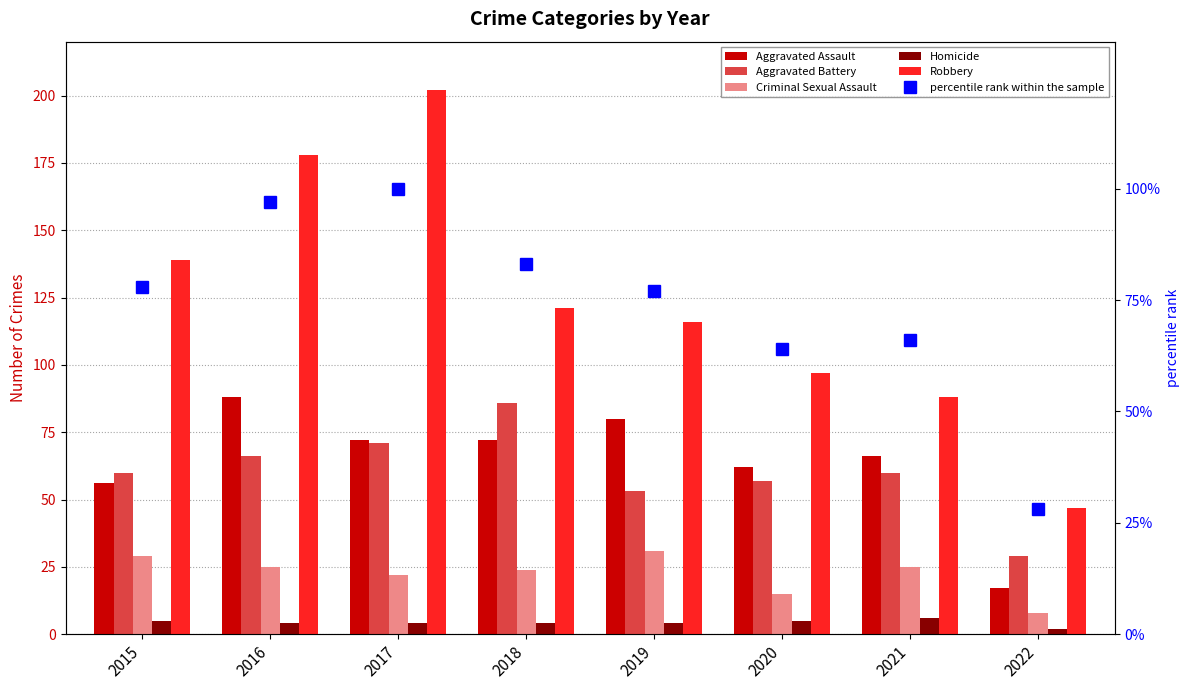

Between 2020 and 2021, which series saw the biggest shift?

Criminal Sexual Assault